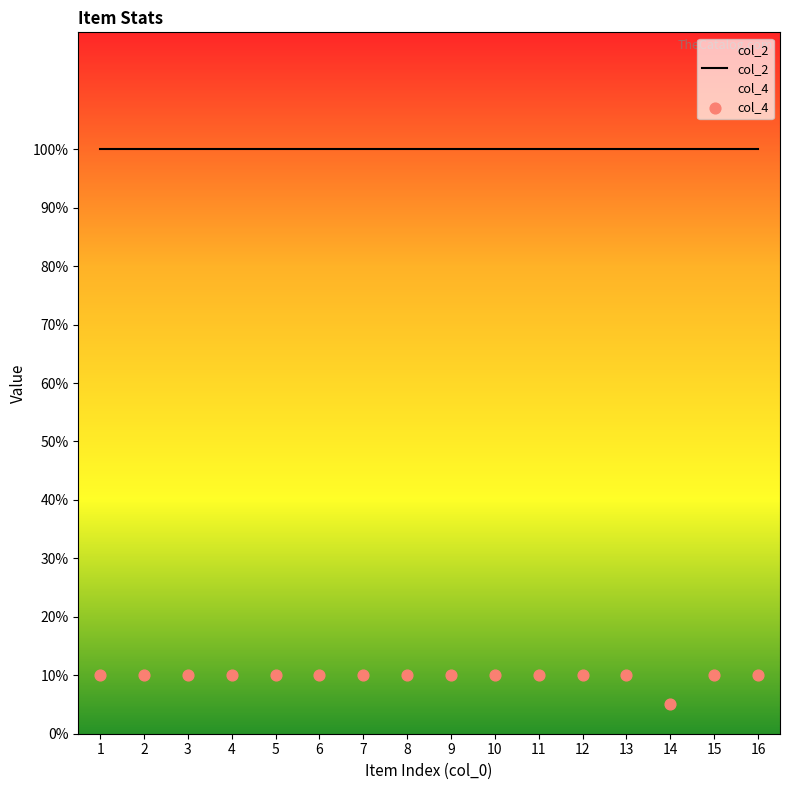

At which category is the sum across all series the highest?

1